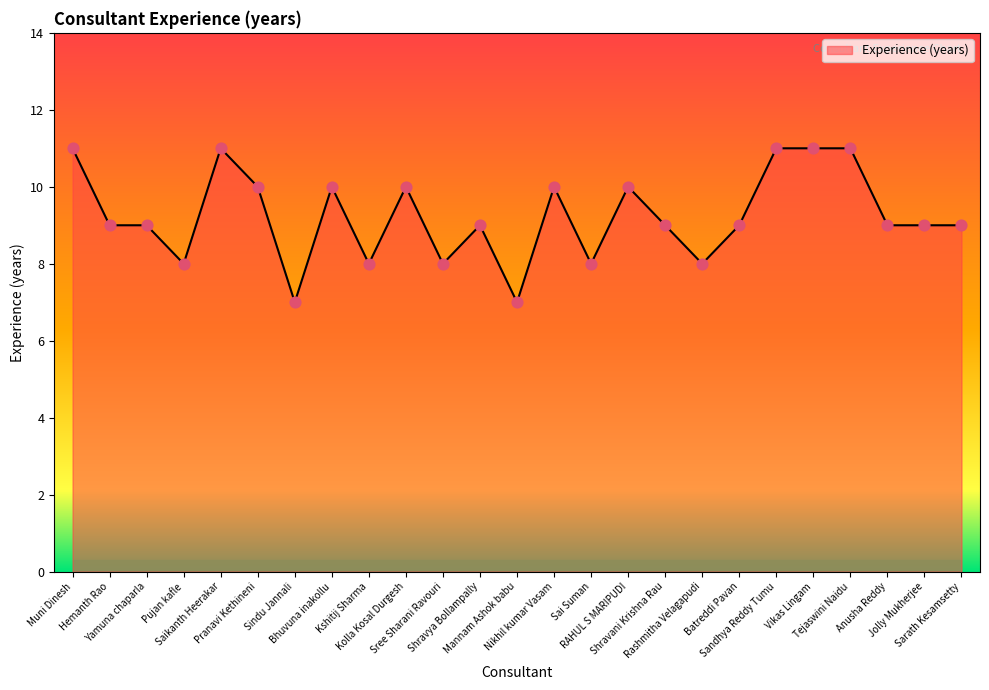

What is the ratio of the value at Sai Suman to the value at Batreddi Pavan?

0.9